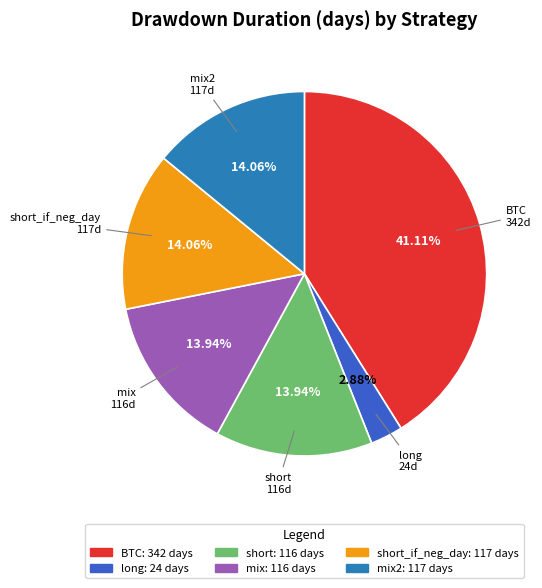

How many slices are in this pie chart?

6